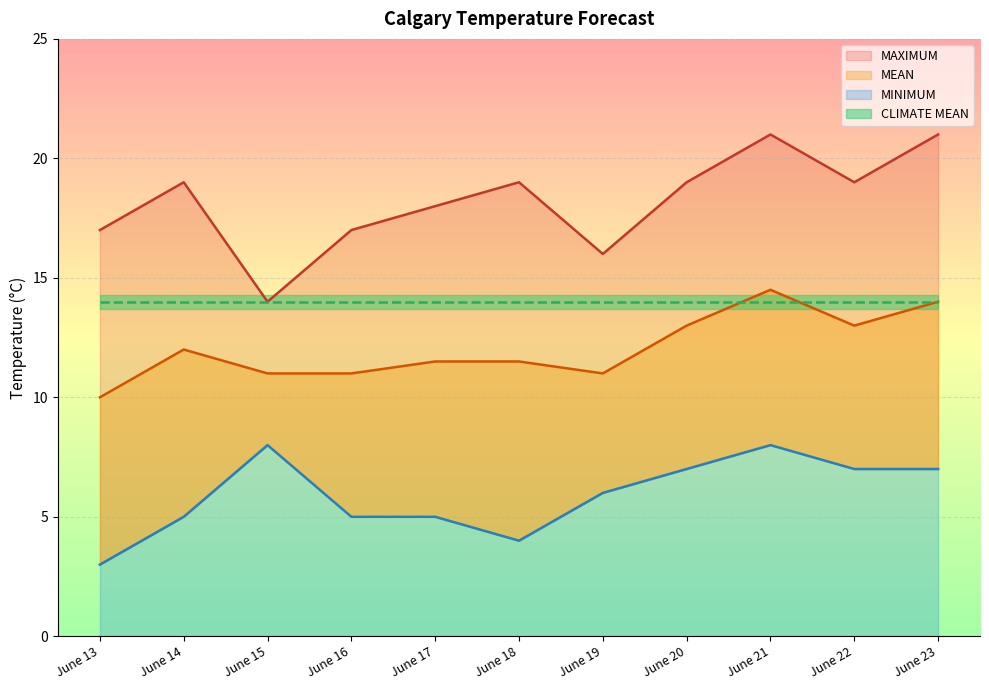

List the labels in order of MINIMUM value, largest first.

June 15, June 21, June 20, June 22, June 23, June 19, June 14, June 16, June 17, June 18, June 13